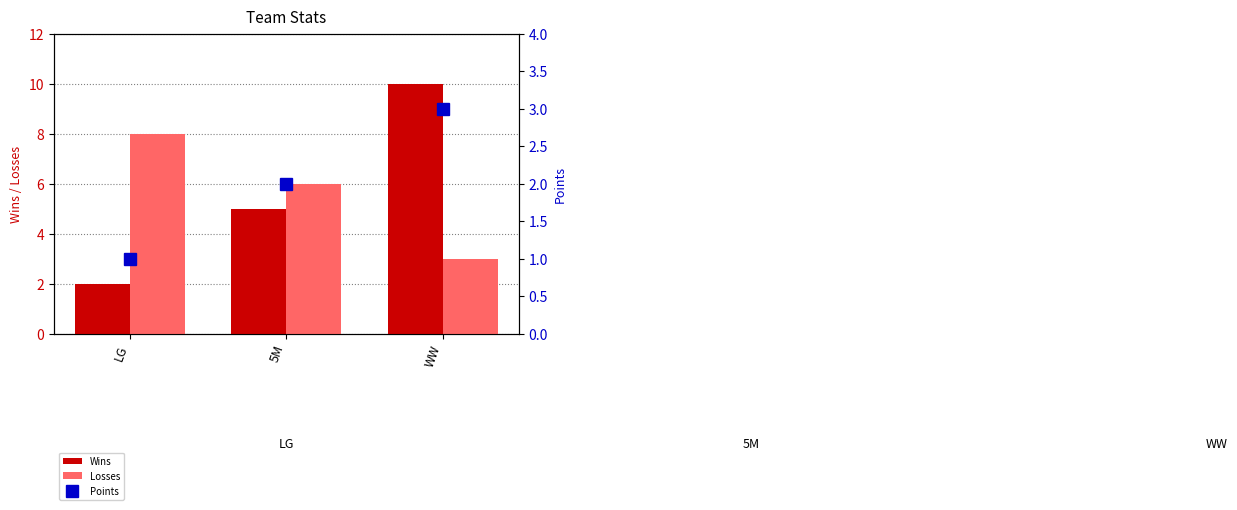

Which series has the largest range (max minus min)?

Wins